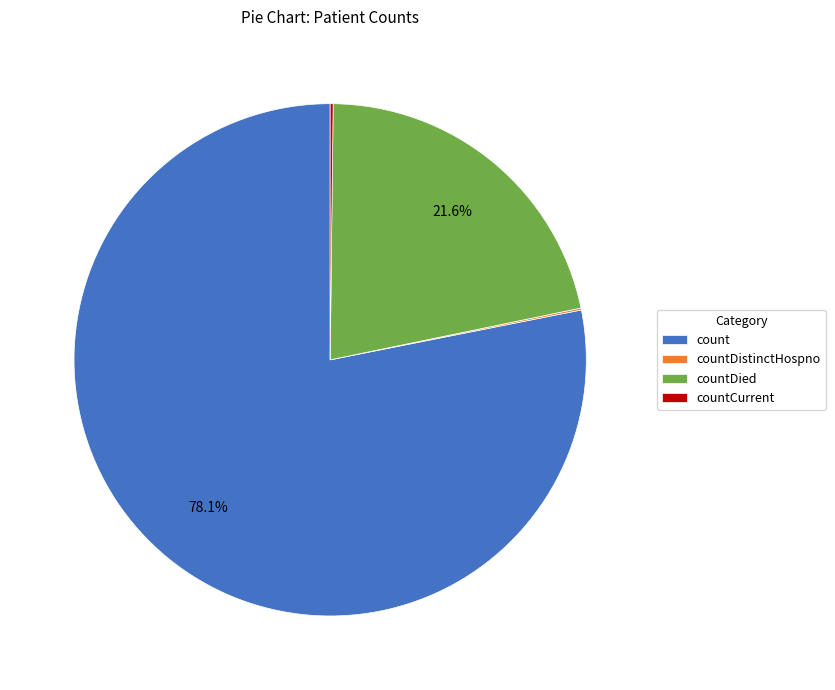

What is the total percentage of countDied and count?

99.7%